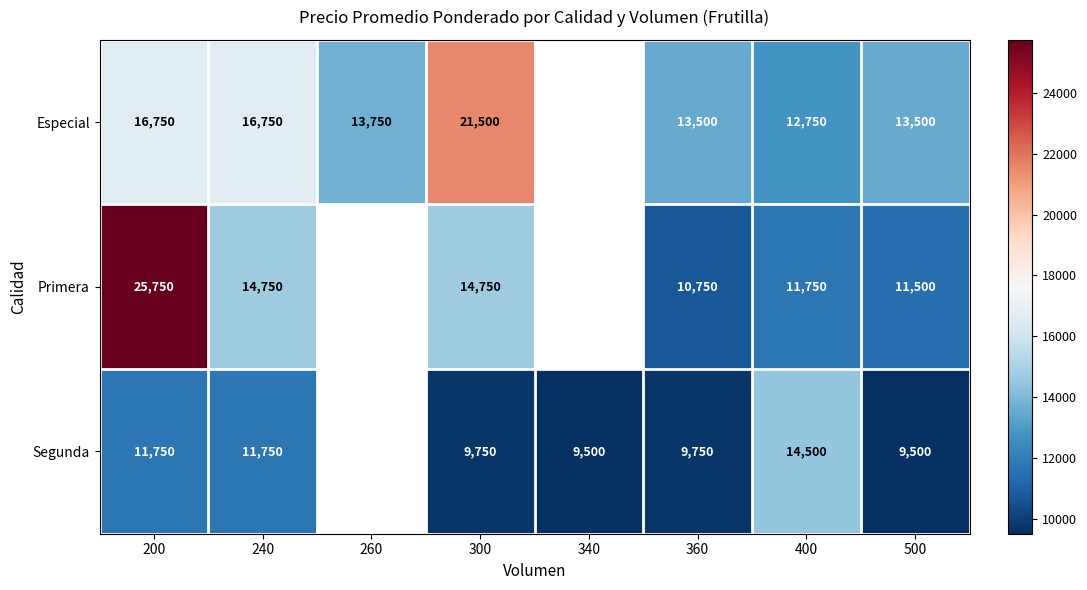

What is the total value across all series at 200?

54250